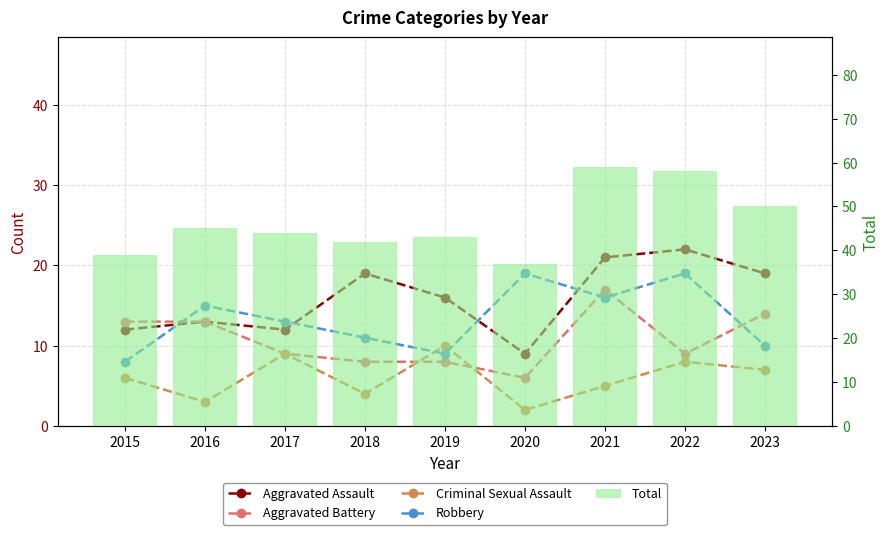

At which category is the sum across all series the highest?

2021